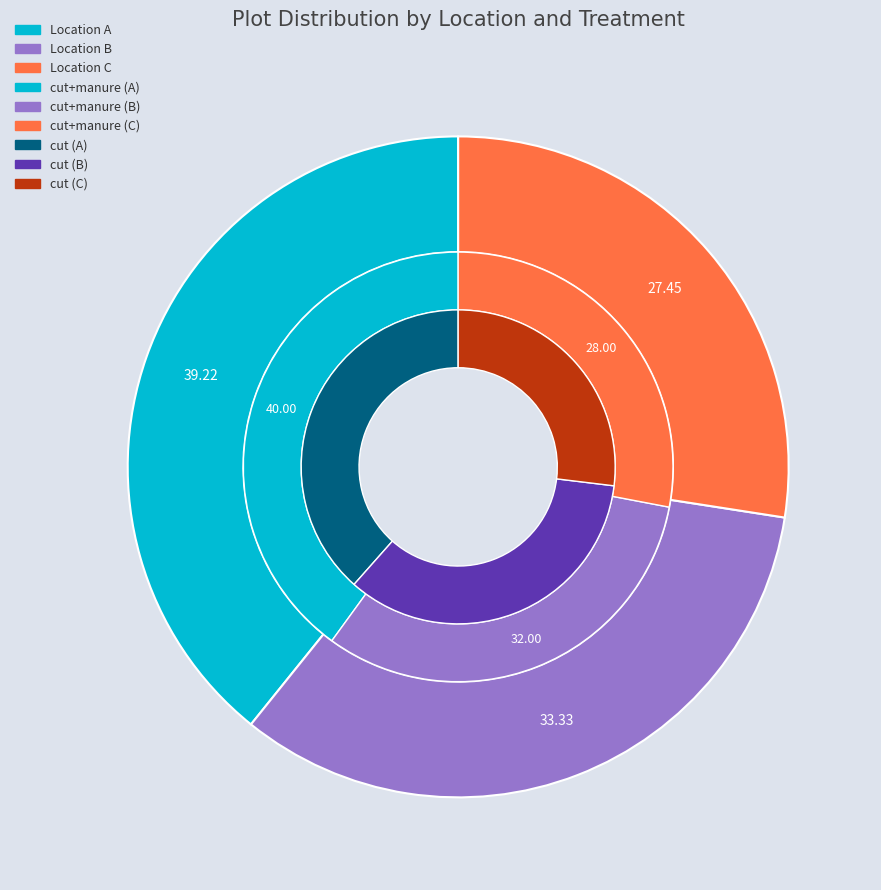

Rank the categories by value from lowest to highest.

C, B, A